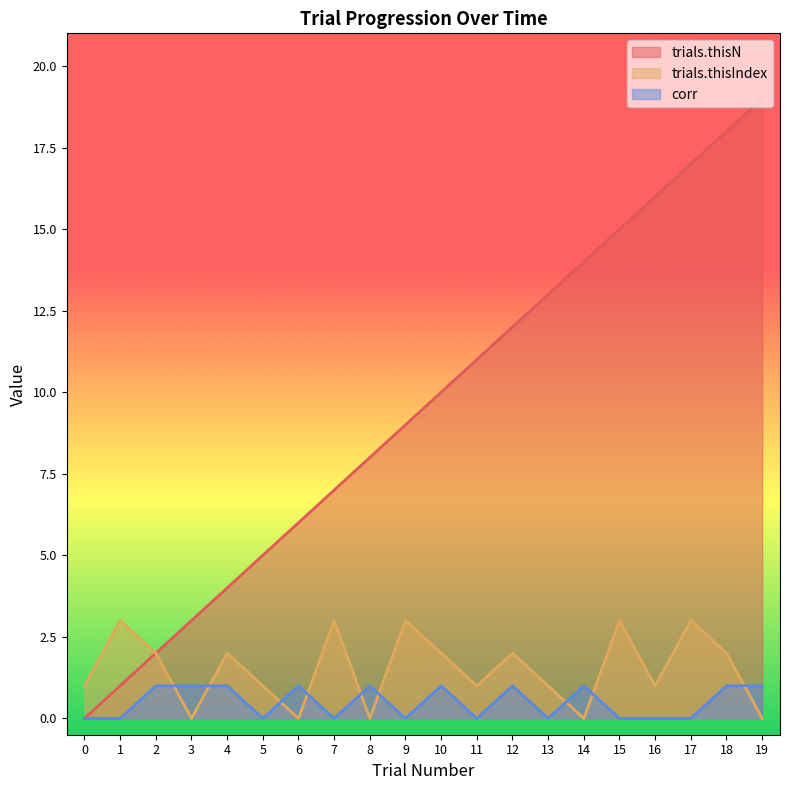

True or false: trials.thisIndex and corr cross at least once.

True